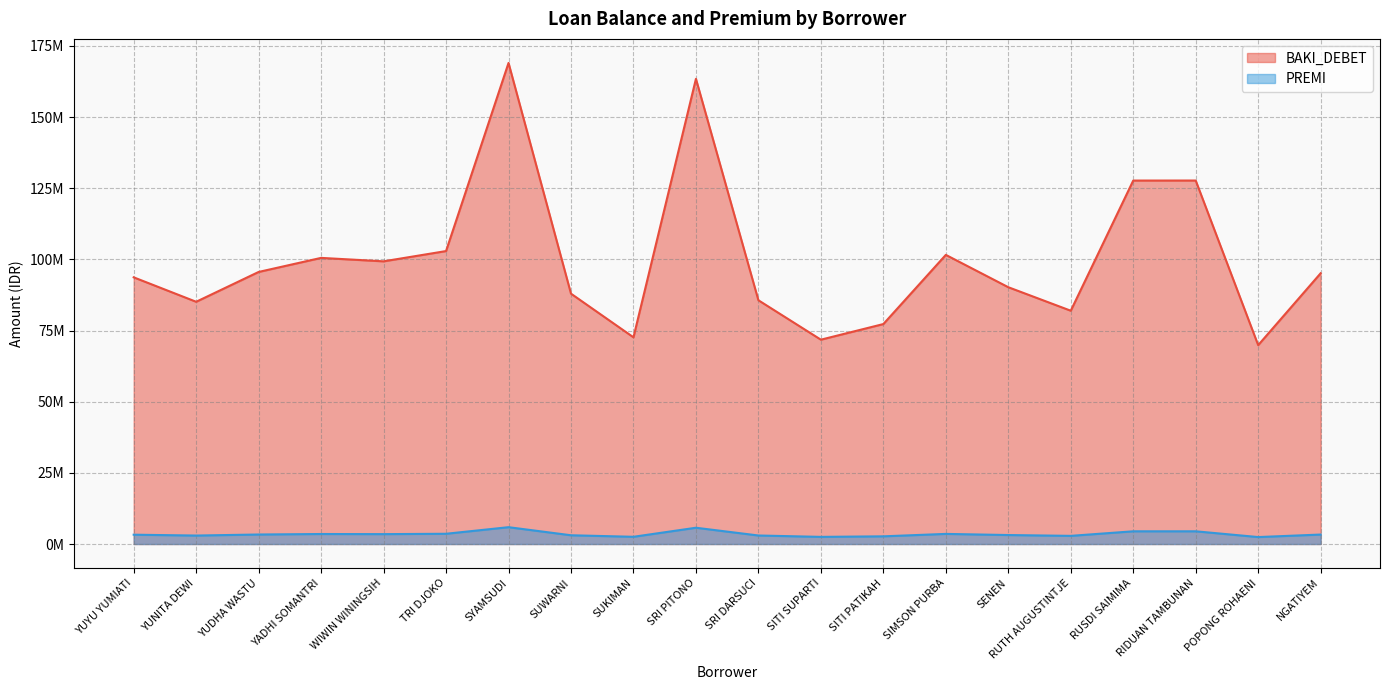

In PREMI, how many points are lower than both neighbors (excluding endpoints)?

6